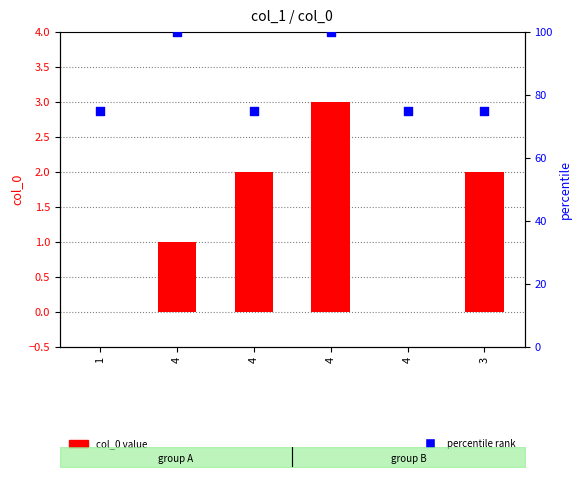

Which series has the largest total across all categories?

percentile rank